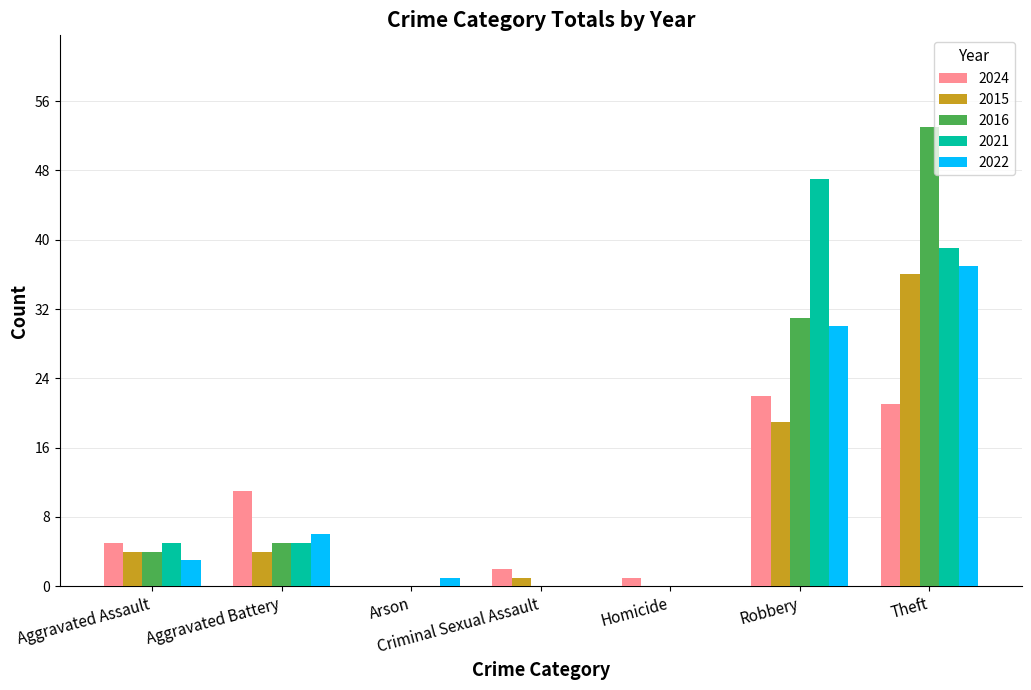

What are all the series names shown in the legend?

2024, 2015, 2016, 2021, 2022